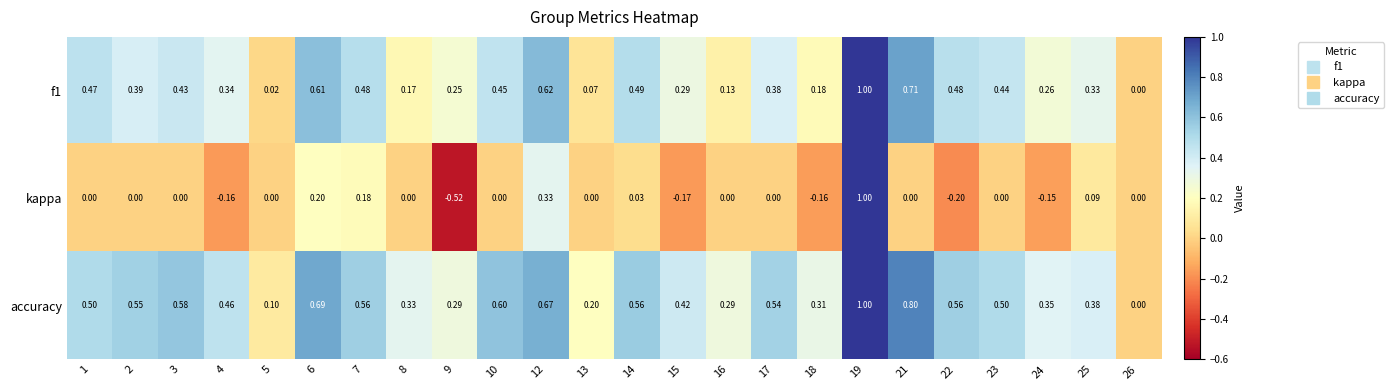

Between 2 and 19, which series saw the biggest shift?

kappa